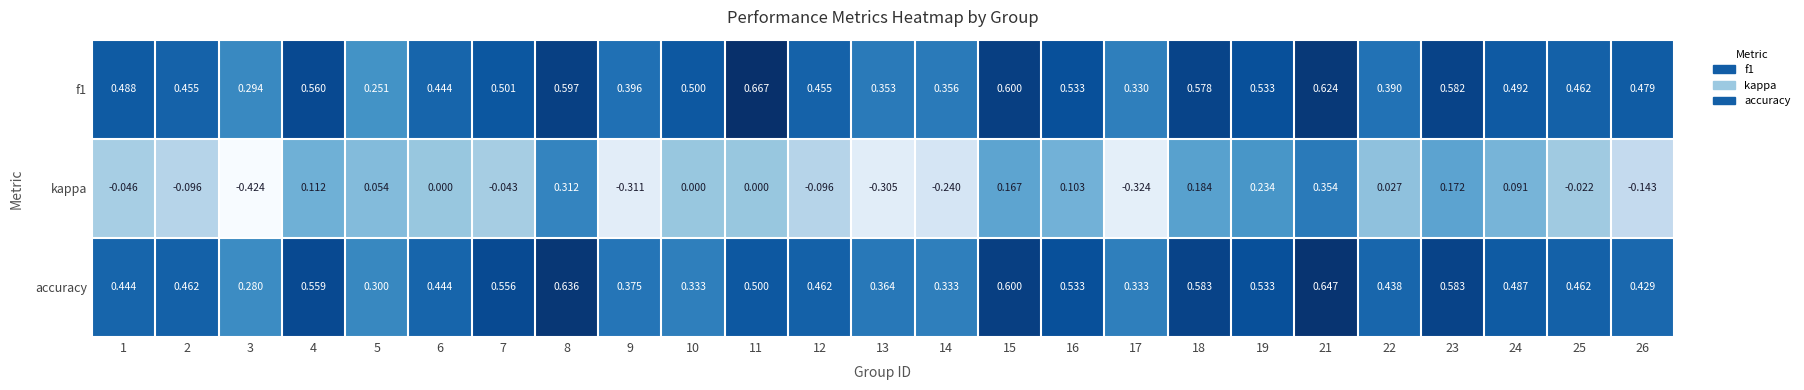

Between 1 and 8, which series saw the biggest shift?

kappa